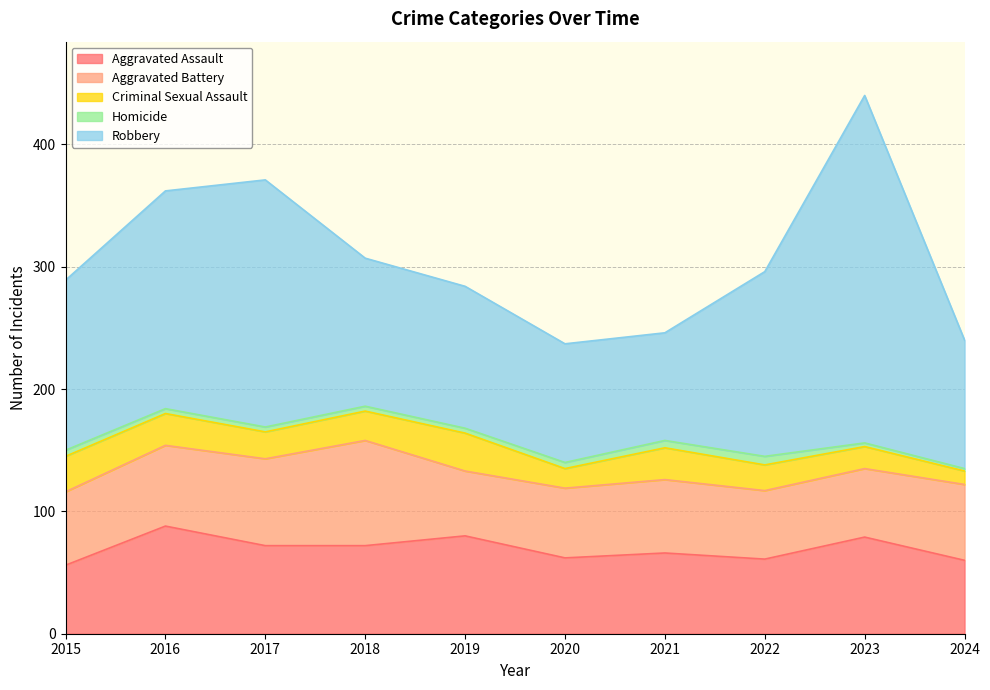

What is the difference between the Aggravated Assault values at 2023 and 2022?

18